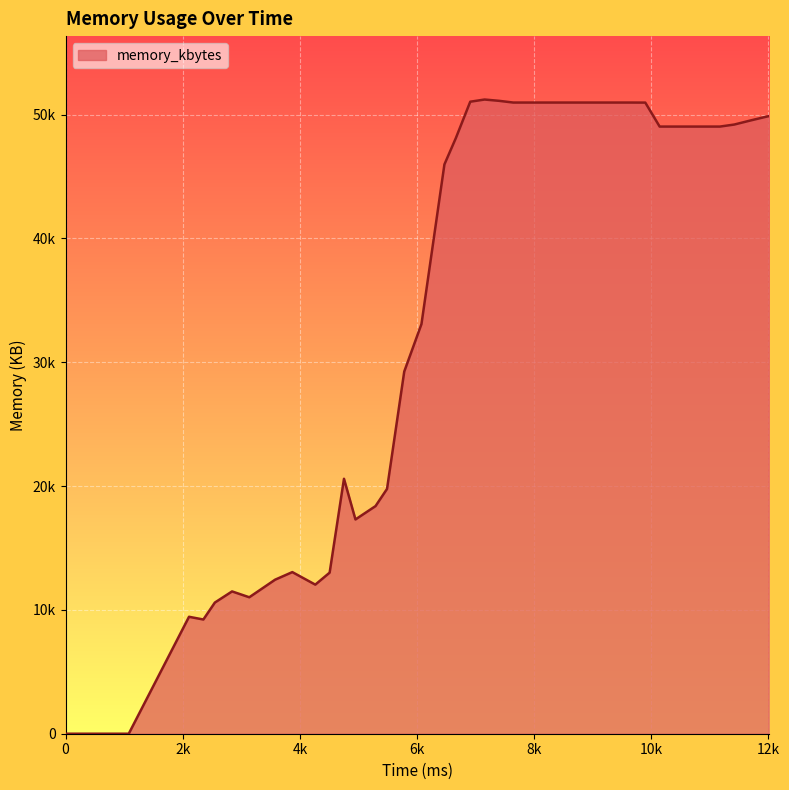

Reading right to left, transcribe all the data shown in this chart.

12005=49876	11711=49544	11417=49196	11172=49032	10878=49032	10633=49032	10388=49032	10143=49032	9898=50968	9653=50972	9408=50972	9163=50972	8869=50972	8624=50972	8379=50972	8134=50972	7889=50972	7644=50972	7399=51112	7154=51216	6909=51040	6664=48112	6468=45976	6076=33084	5782=29248	5488=19772	5292=18384	4949=17304	4753=20588	4508=13008	4263=12040	3871=13052	3577=12440	3136=11020	2842=11492	2548=10592	2352=9224	2107=9444	1078=0	0=0